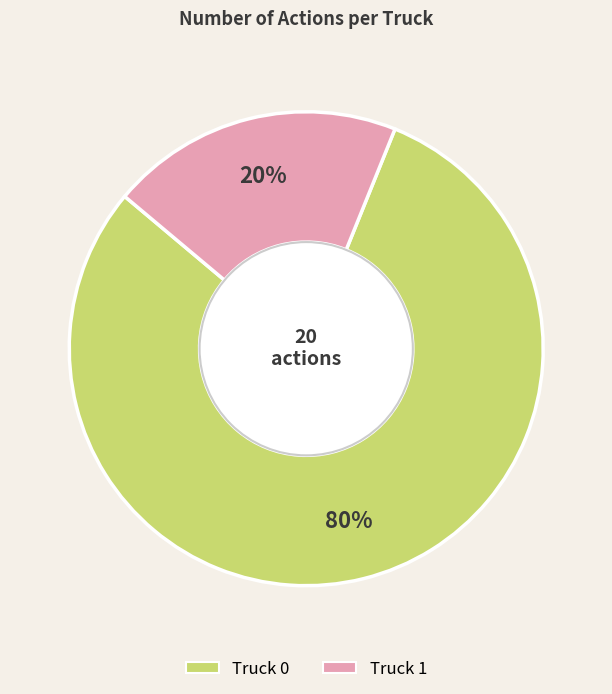

Is the sum of Truck 0 and Truck 1 greater than half?

Yes